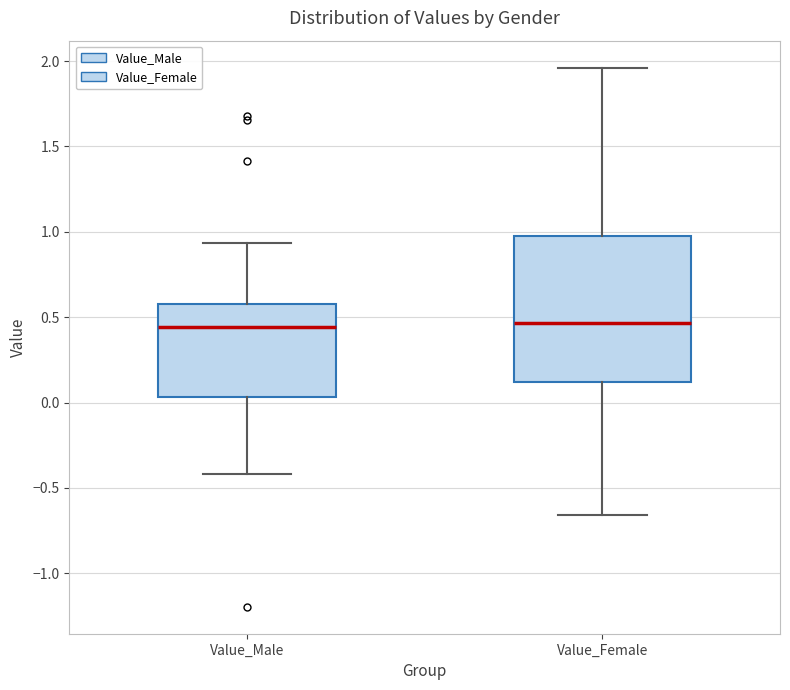

Reading left to right, read every box against the y-axis: the position of its median line, the range the box covers, and the ends of its whiskers. The values are not printed on the chart, so give them approximately, as read against the axis.

Value_Male: median 0.45, box 0.05 to 0.60, whiskers -0.40 to 0.95
Value_Female: median 0.45, box 0.10 to 1.00, whiskers -0.65 to 1.95